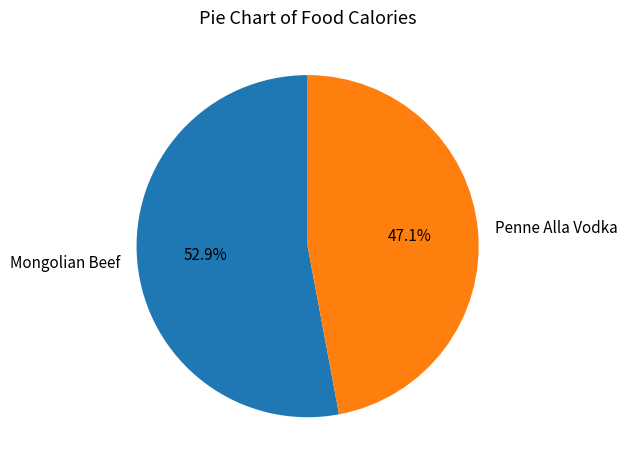

Which has a higher value, Penne Alla Vodka or Mongolian Beef?

Mongolian Beef